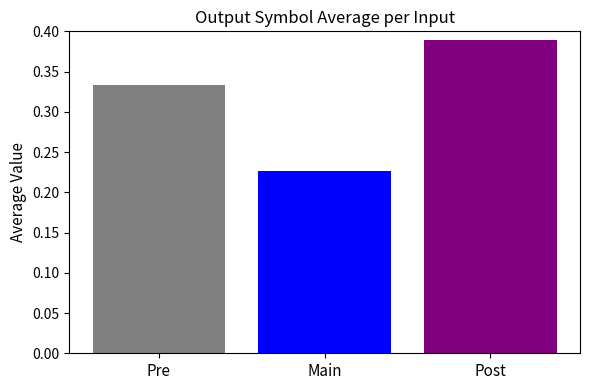

Which category has the highest value across all series?

Post